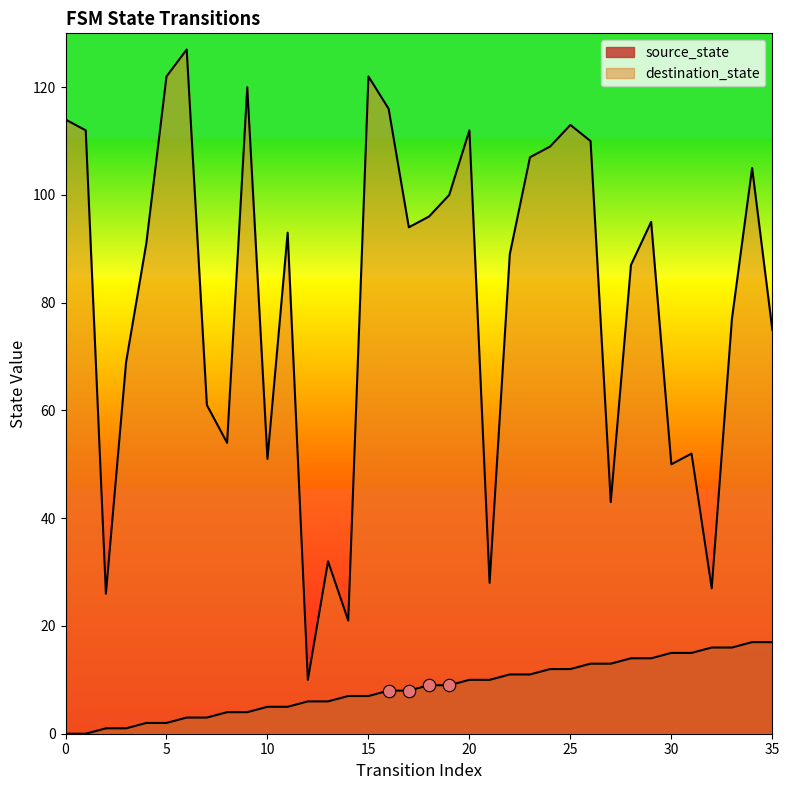

What are all the series names shown in the legend?

source_state, destination_state